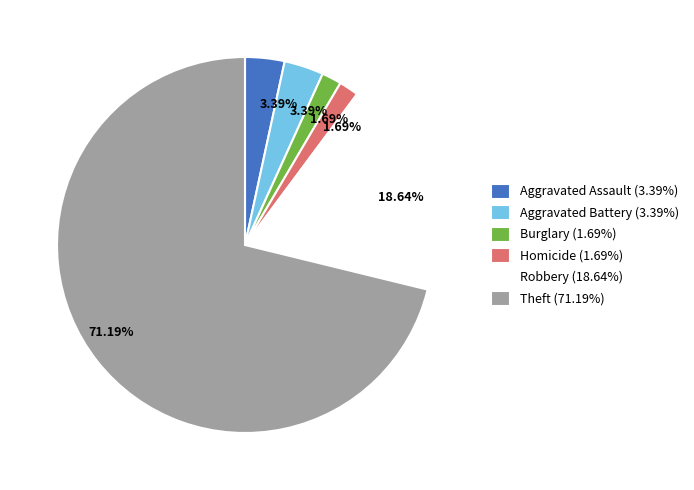

Is there any slice that represents more than half of the pie?

Yes